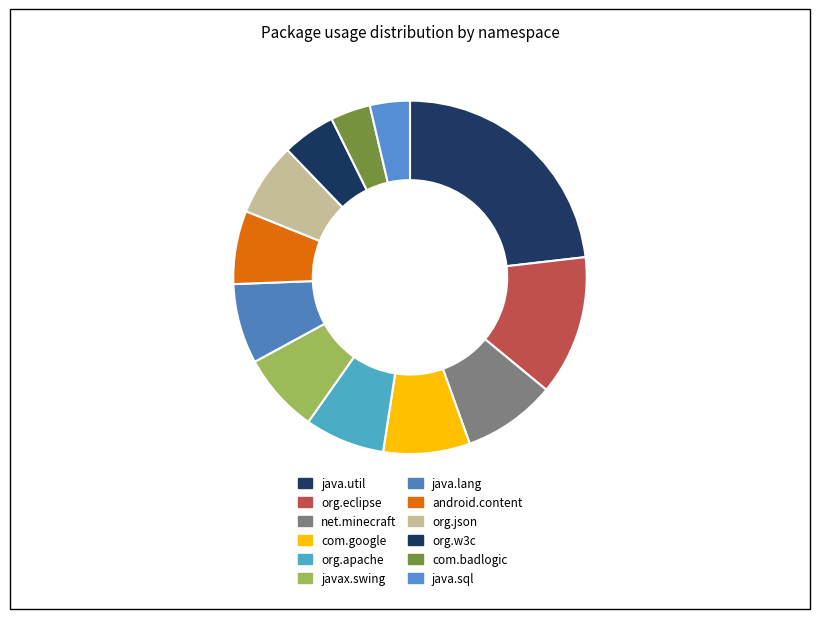

Count the number of slices in the pie.

12